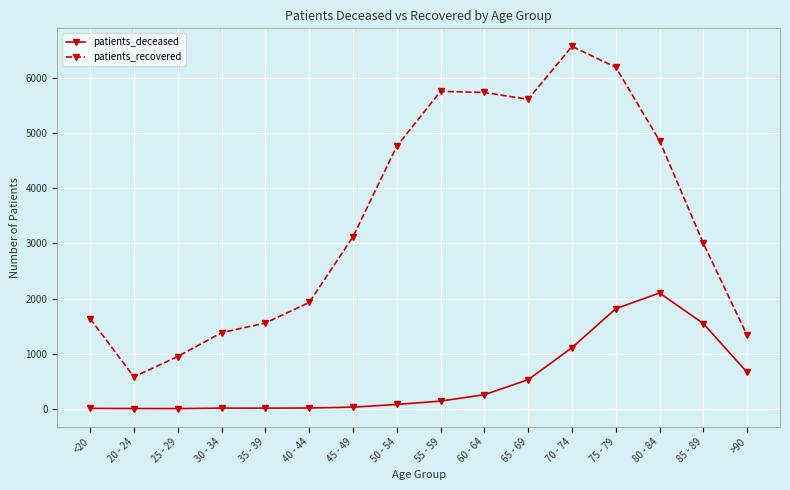

In patients_recovered, how many points are lower than both neighbors (excluding endpoints)?

2